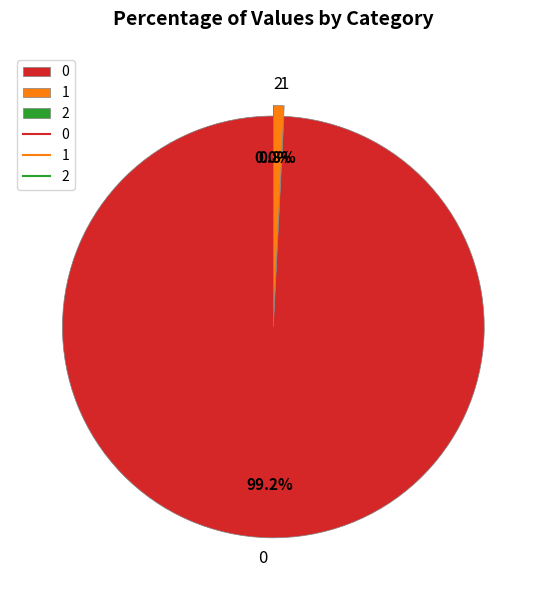

Does any single category account for the majority?

Yes